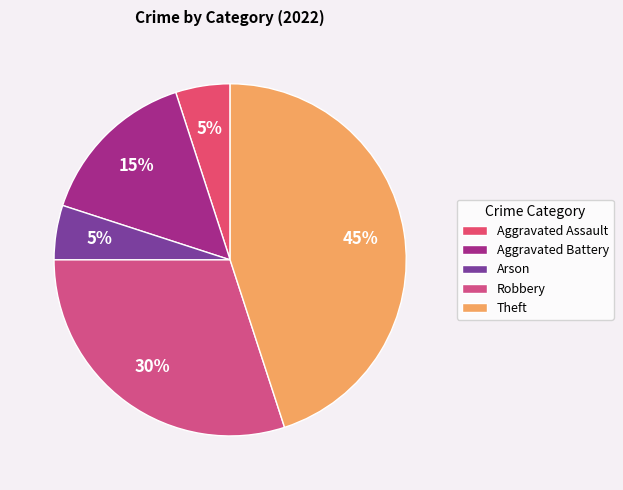

Does Aggravated Assault represent more than half of the total?

No